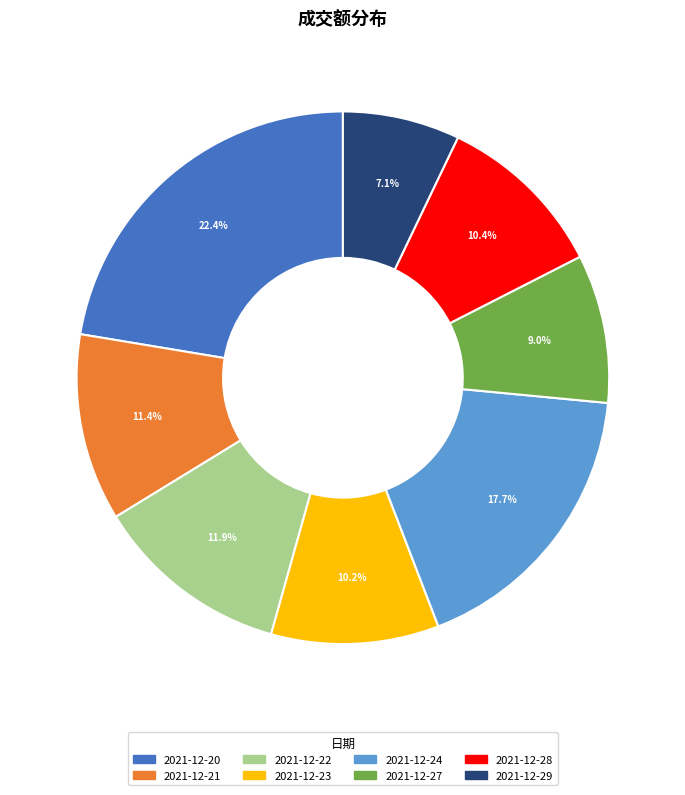

What is the total percentage of 2021-12-27 and 2021-12-20?

31.4%